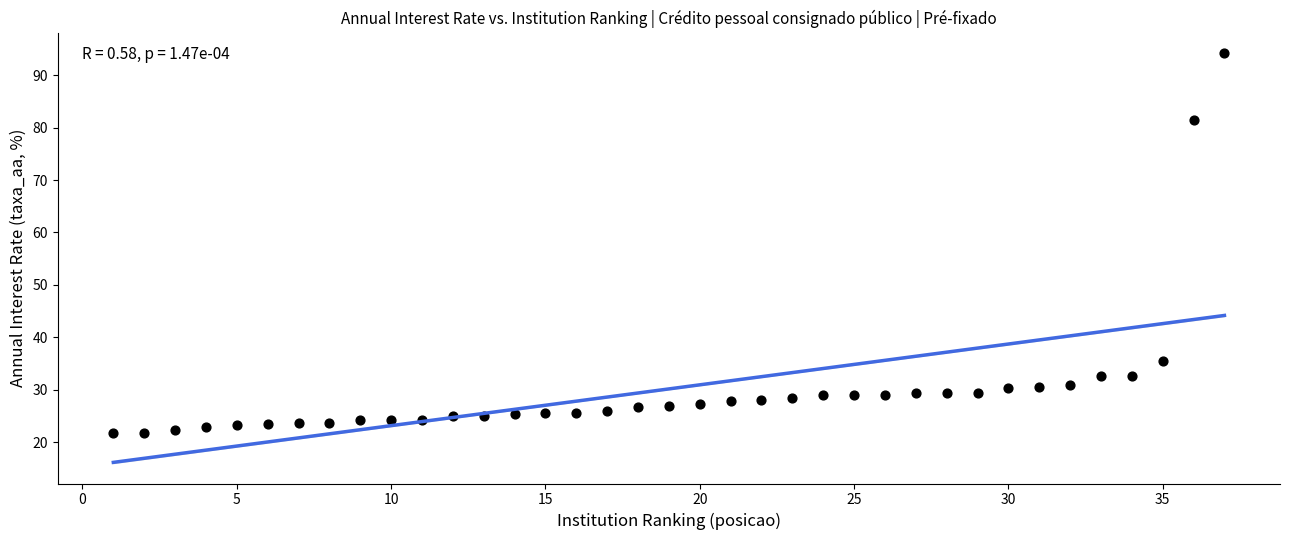

What Y value in the scatter plot is closest to 57?

35.5